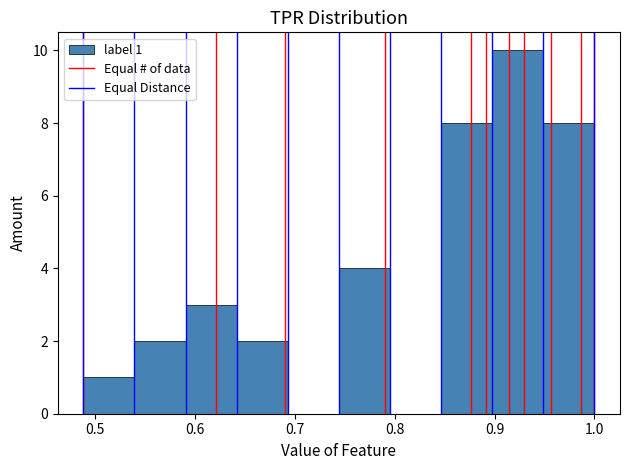

Which range on the x-axis has the tallest bar?

0.90 to 0.95